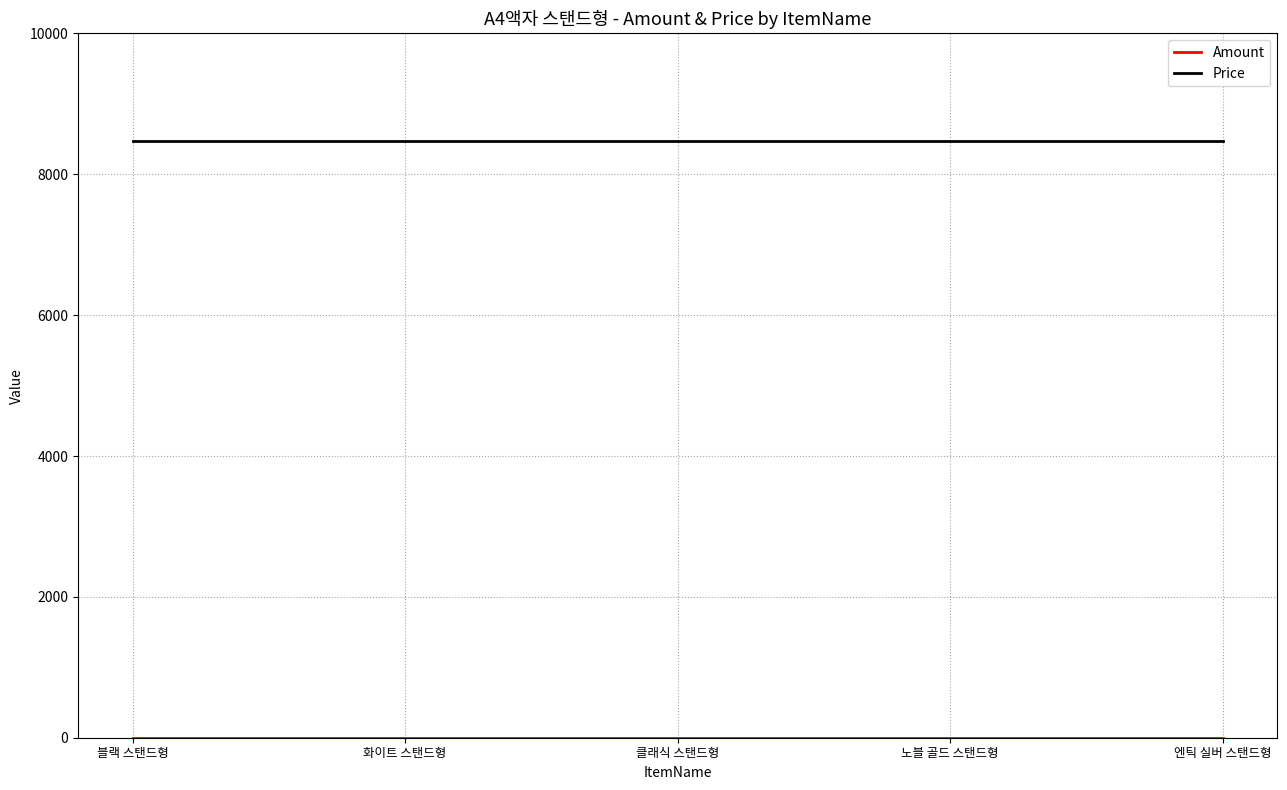

What is the lowest value of the Price series?

8470